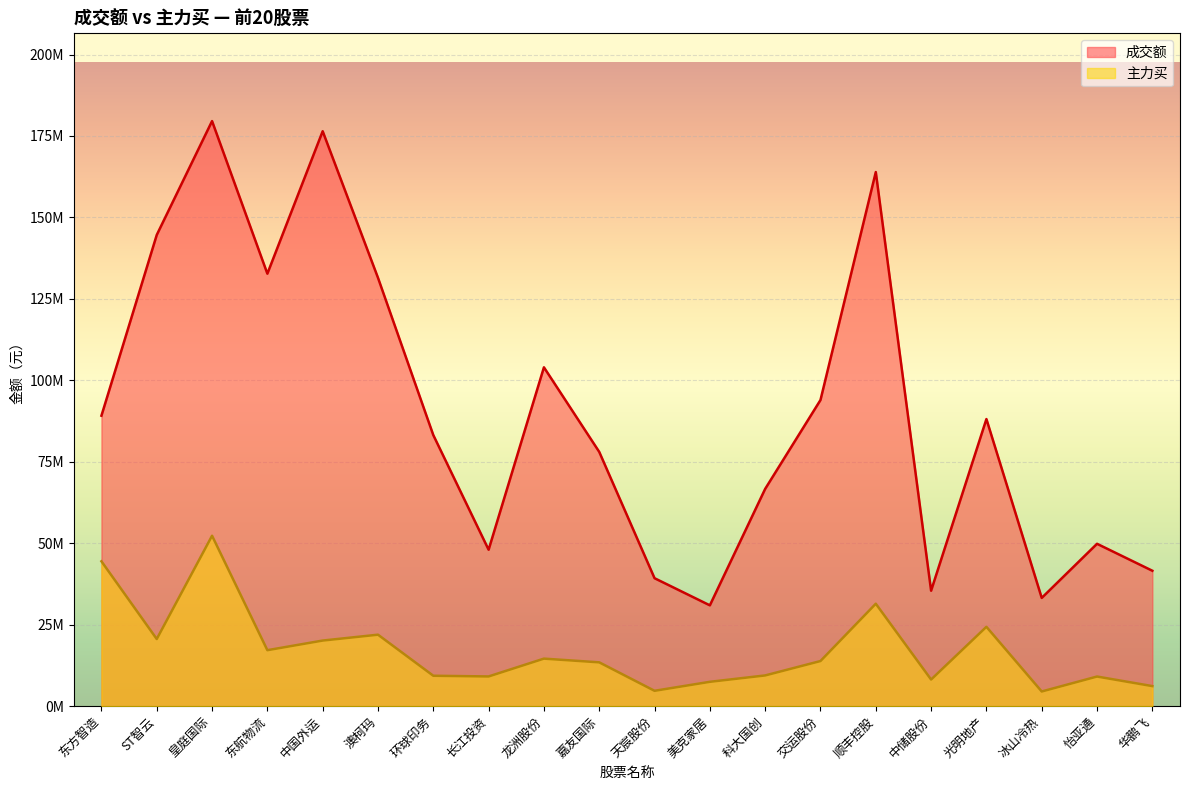

Reading left to right, what are all the values shown in this chart?

成交额: 东方智造=89151151	ST智云=144623886	皇庭国际=179563572	东航物流=132733042	中国外运=176455942	澳柯玛=131469126	环球印务=83196715	长江投资=48015218	龙洲股份=103998317	嘉友国际=78040054	天宸股份=39273074	美克家居=30946177	科大国创=66686550	交运股份=93960761	顺丰控股=163923173	中储股份=35439615	光明地产=88121454	冰山冷热=33229416	怡亚通=49835854	华鹏飞=41563162
主力买: 东方智造=44460171	ST智云=20609004	皇庭国际=52304715	东航物流=17183461	中国外运=20139393	澳柯玛=21941197	环球印务=9336703	长江投资=9122771	龙洲股份=14593245	嘉友国际=13454439	天宸股份=4717982	美克家居=7477833	科大国创=9434324	交运股份=13852134	顺丰控股=31441682	中储股份=8171834	光明地产=24354374	冰山冷热=4507378	怡亚通=9097762	华鹏飞=6160585